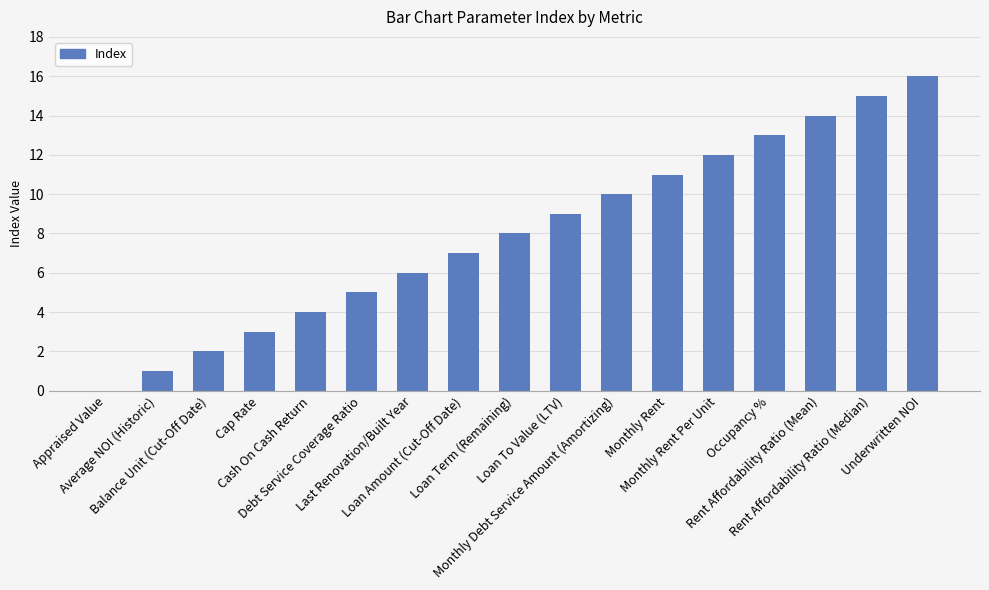

What is the maximum value shown in the chart?

16